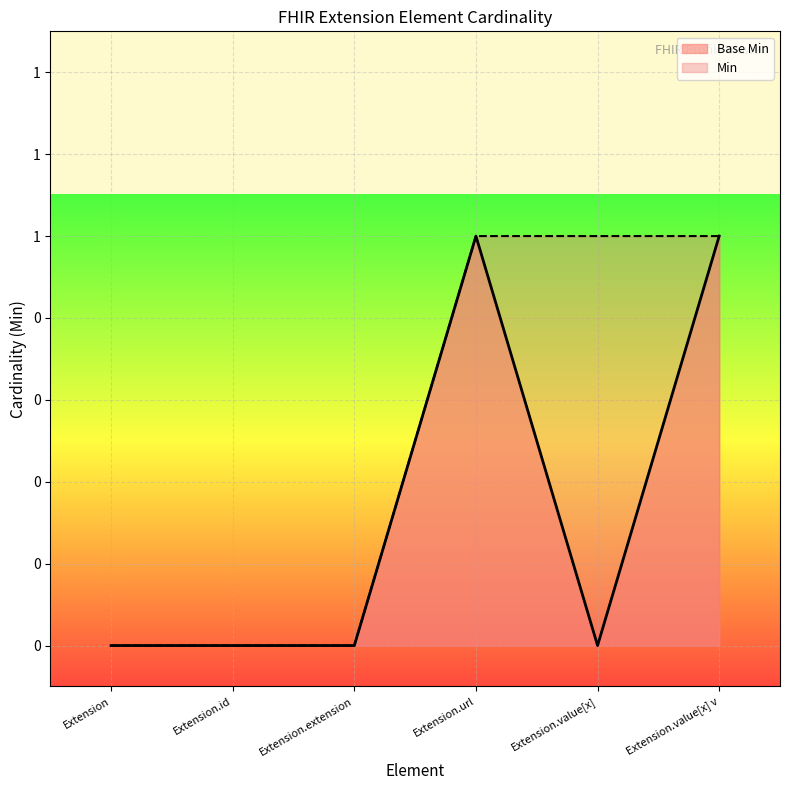

At which category does Base Min reach its first local peak?

Extension.url